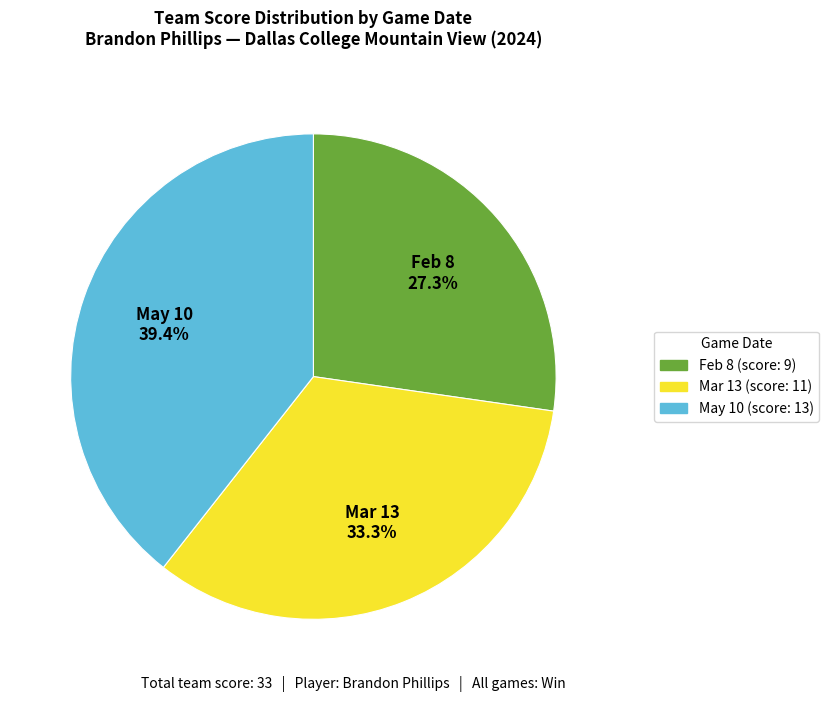

Do Mar 13 and Feb 8 together represent more than half of the pie?

Yes